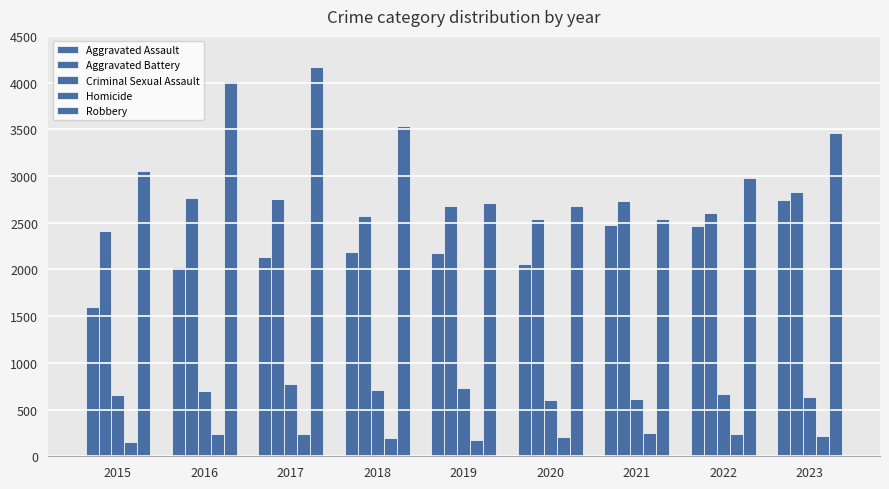

At which category is the sum across all series the highest?

2017